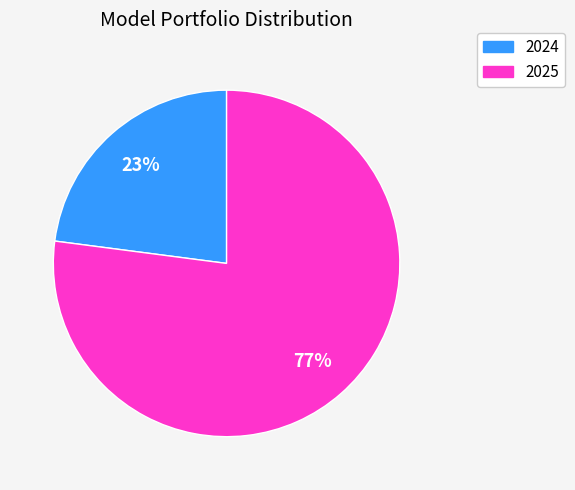

Which slice is the smallest?

2024